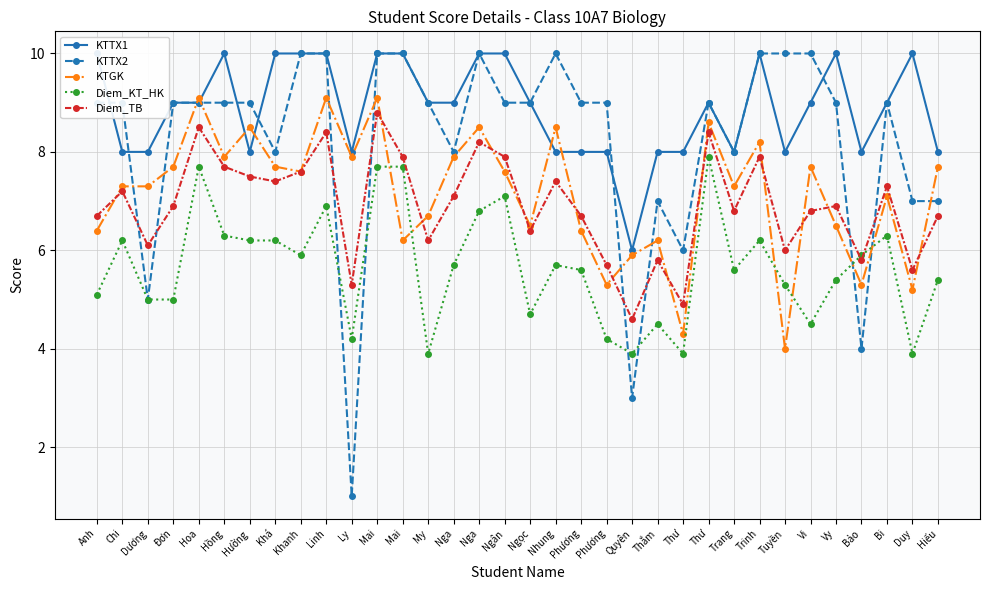

Does the chart display data point markers on the line(s)?

Yes